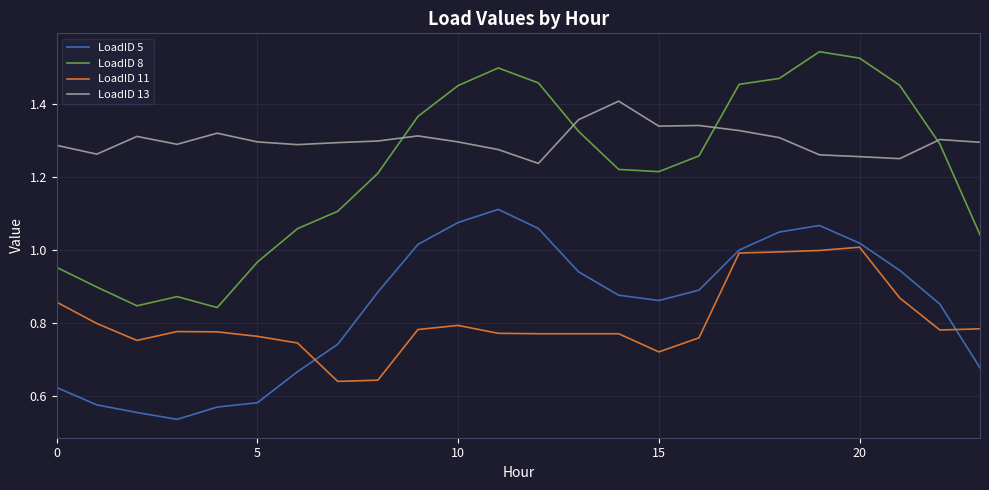

Which series has the largest range (max minus min)?

LoadID 8